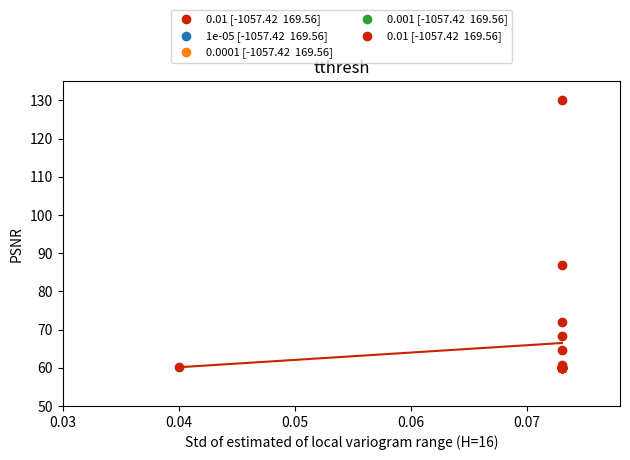

What Y value in the scatter plot is closest to 95?

86.8